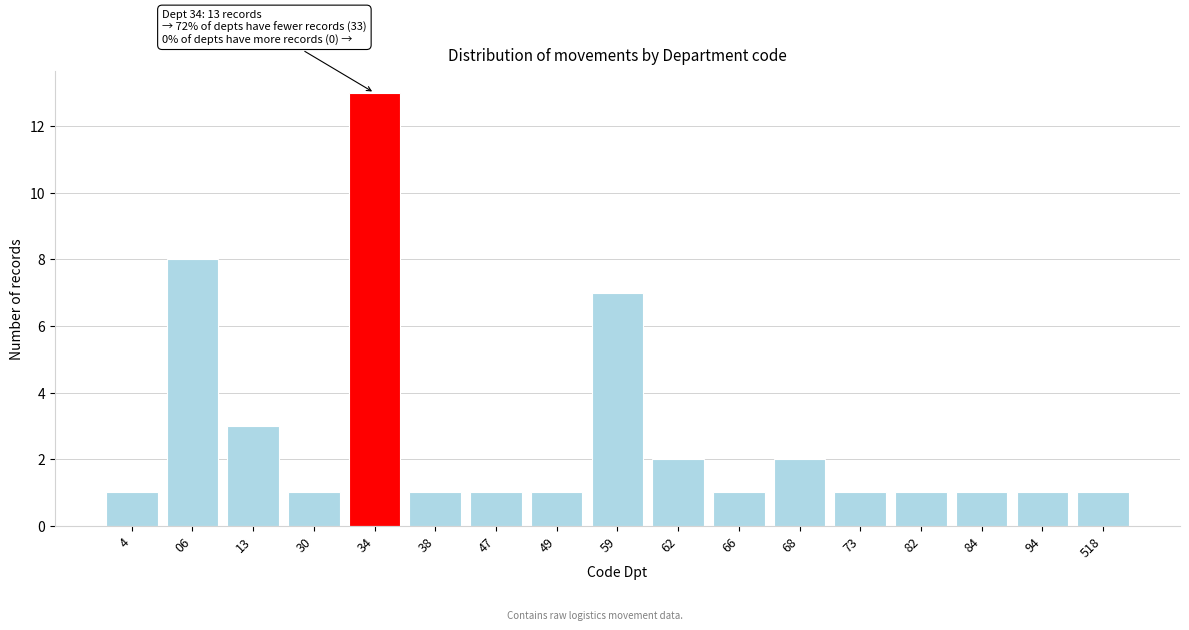

Reading right to left, list all the values displayed in this chart.

518=1	94=1	84=1	82=1	73=1	68=2	66=1	62=2	59=7	49=1	47=1	38=1	34=13	30=1	13=3	06=8	4=1